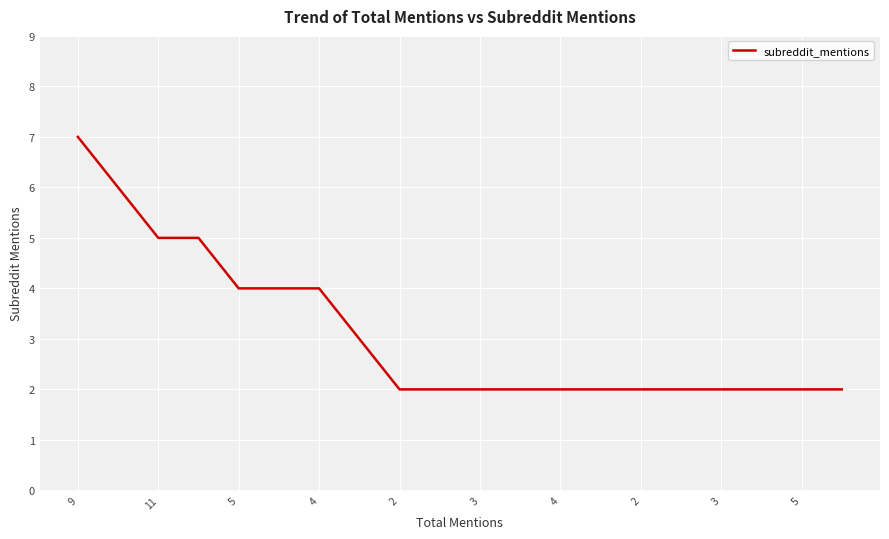

What is the difference between the maximum and minimum values?

5